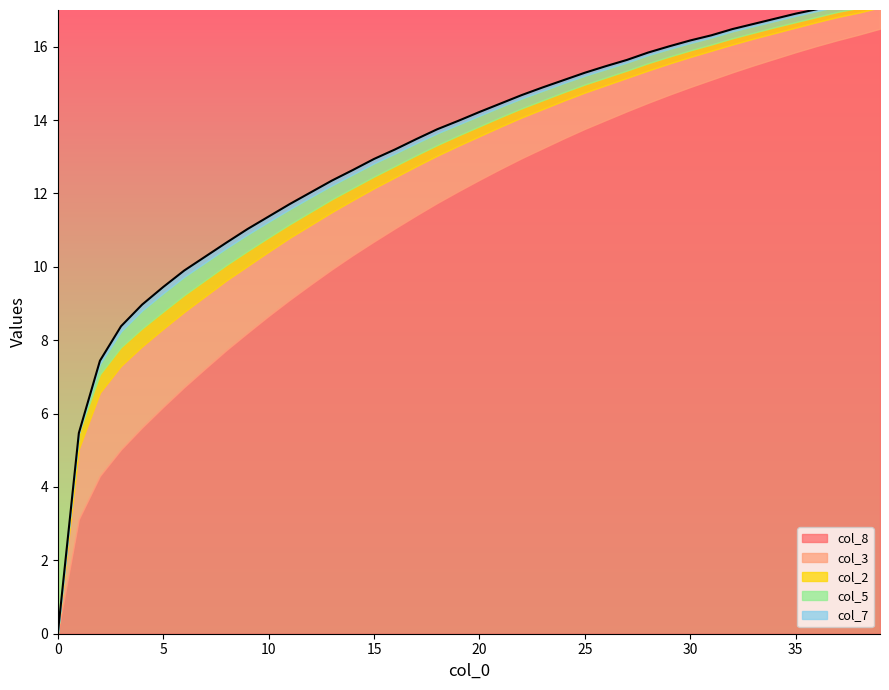

At which category is the sum across all series the highest?

39